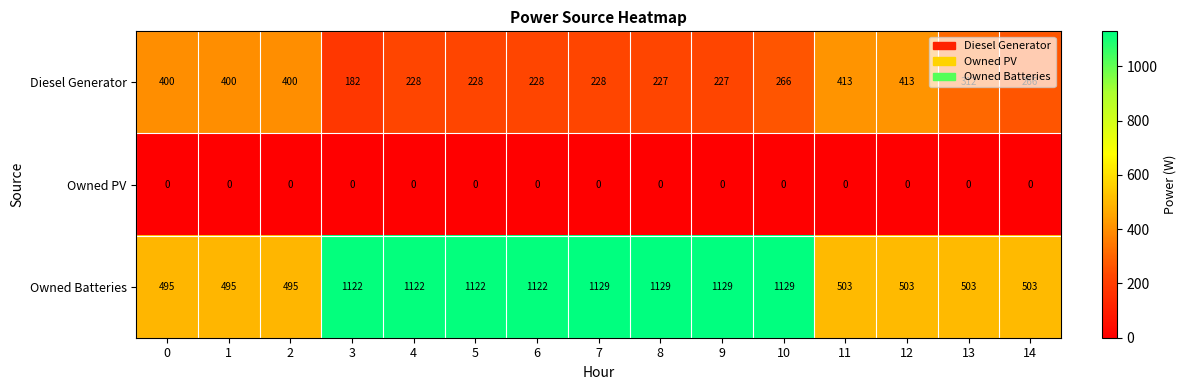

Rank the series by their maximum value, from highest to lowest.

Owned Batteries, Diesel Generator, Owned PV